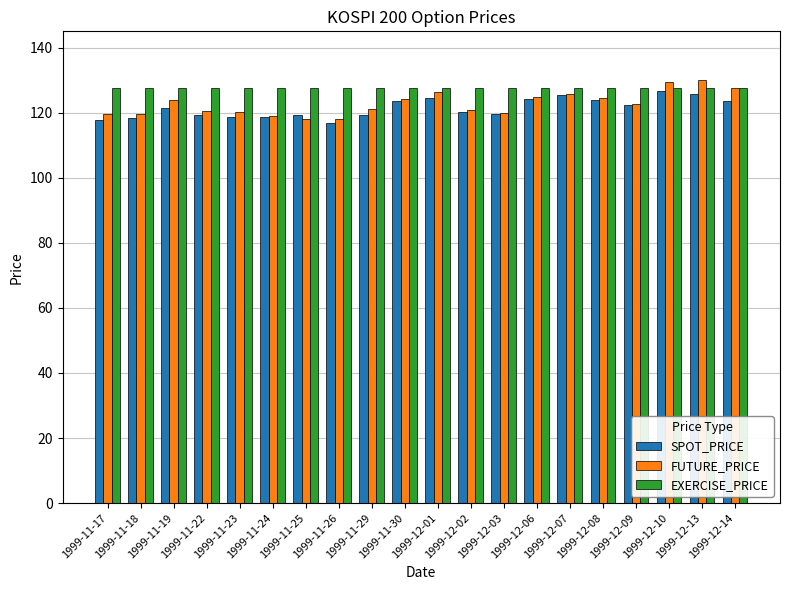

What is the minimum value for SPOT_PRICE?

117.0